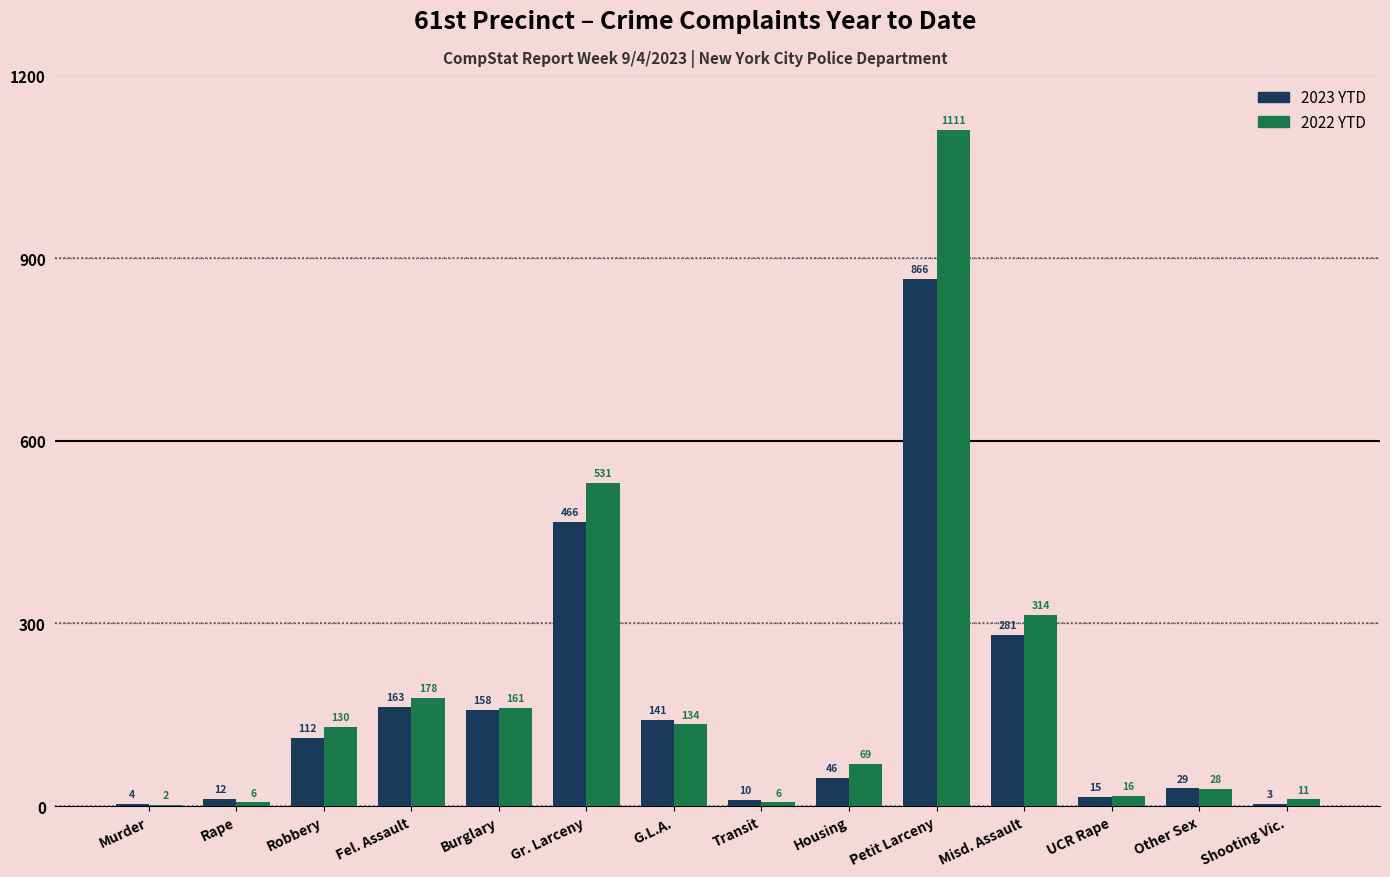

Reading left to right, extract all data points from this chart.

2023 YTD: Murder=4	Rape=12	Robbery=112	Fel. Assault=163	Burglary=158	Gr. Larceny=466	G.L.A.=141	Transit=10	Housing=46	Petit Larceny=866	Misd. Assault=281	UCR Rape=15	Other Sex=29	Shooting Vic.=3
2022 YTD: Murder=2	Rape=6	Robbery=130	Fel. Assault=178	Burglary=161	Gr. Larceny=531	G.L.A.=134	Transit=6	Housing=69	Petit Larceny=1111	Misd. Assault=314	UCR Rape=16	Other Sex=28	Shooting Vic.=11